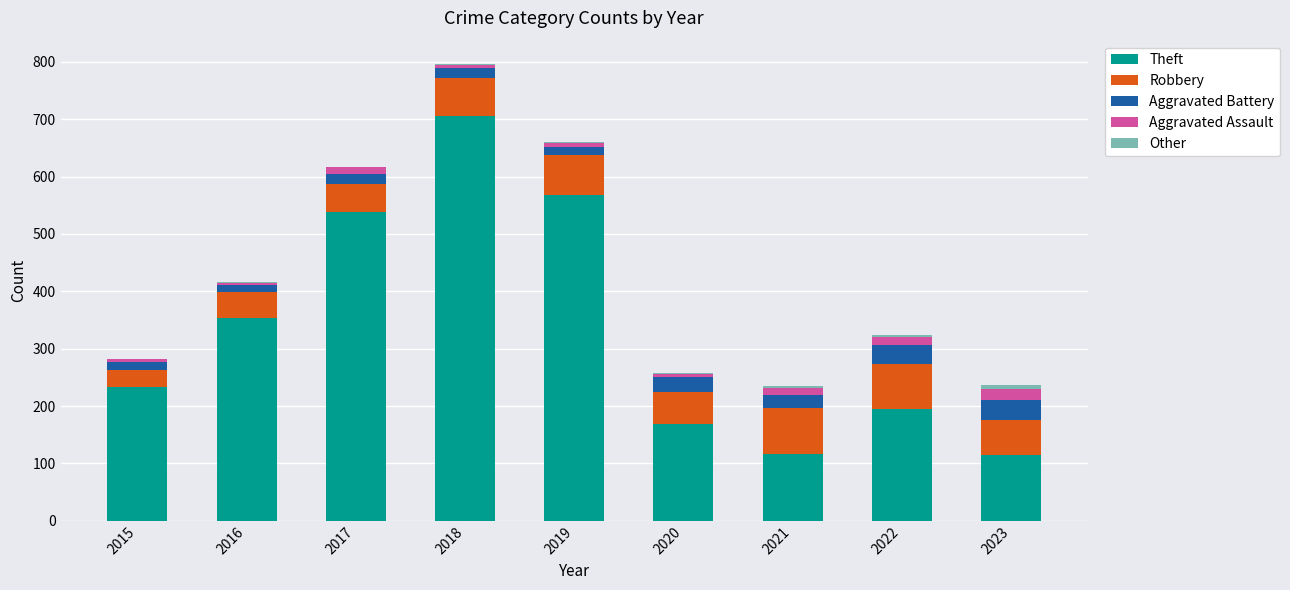

True or false: Theft has a value of 116 at 2021.

True